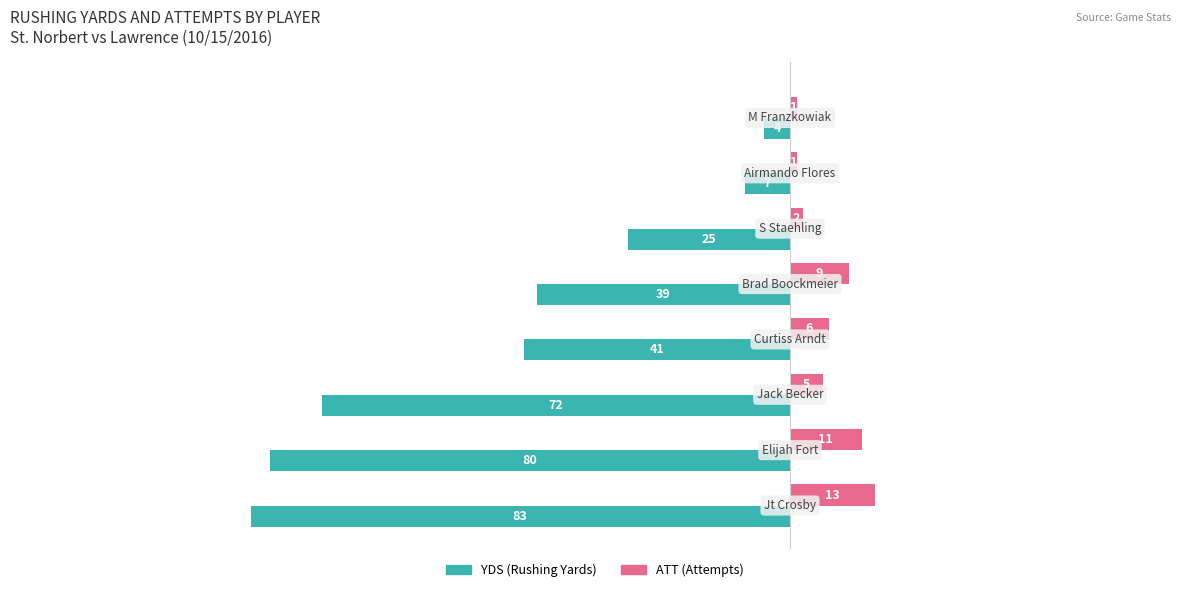

What is the greatest value displayed?

13